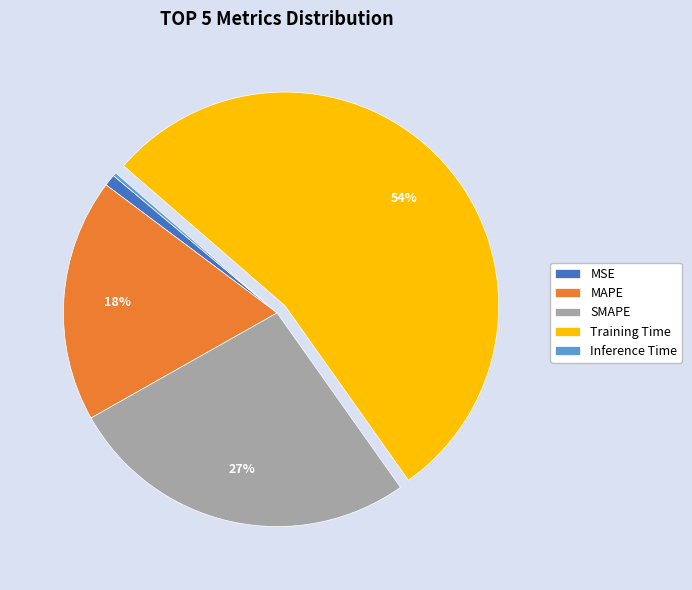

Approximately how many times larger is the value at SMAPE compared to Training Time?

0.5